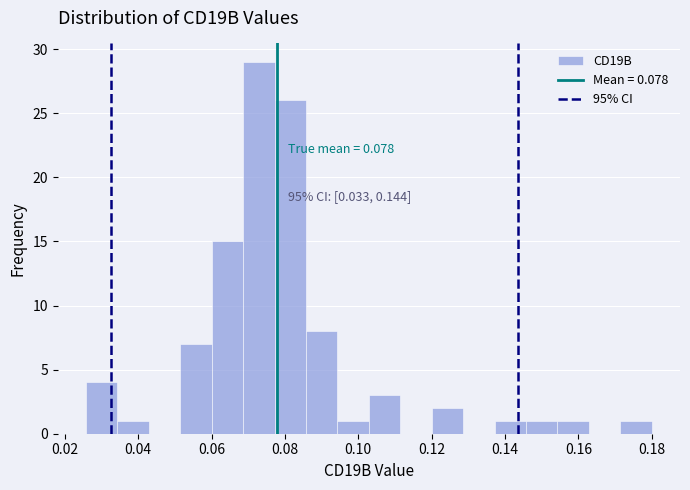

Which range on the x-axis has the tallest bar?

0.068 to 0.078